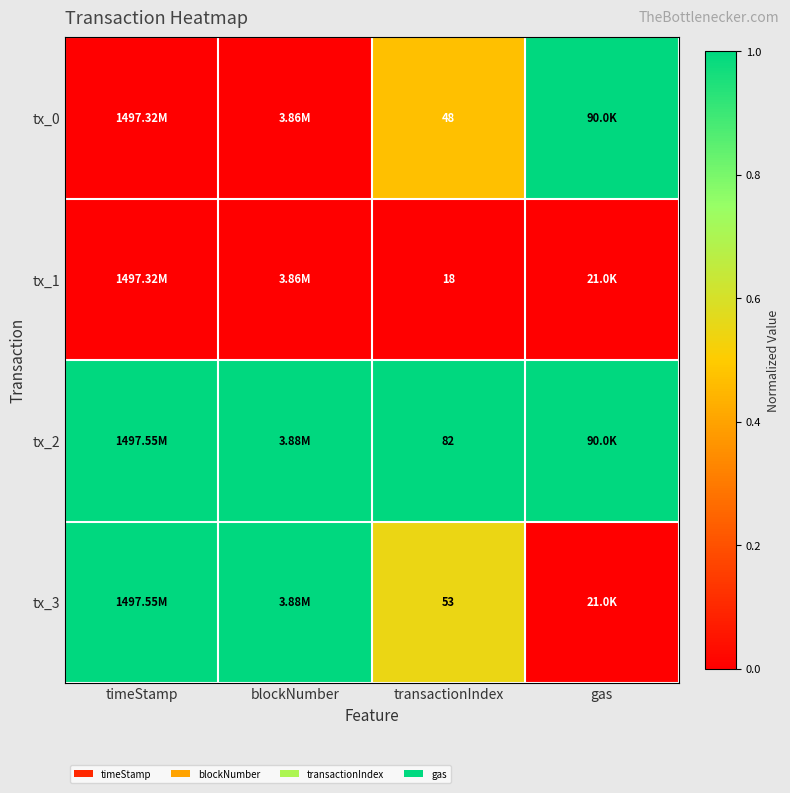

The tx_1 series shows 0.0 at transactionIndex. True or false?

True